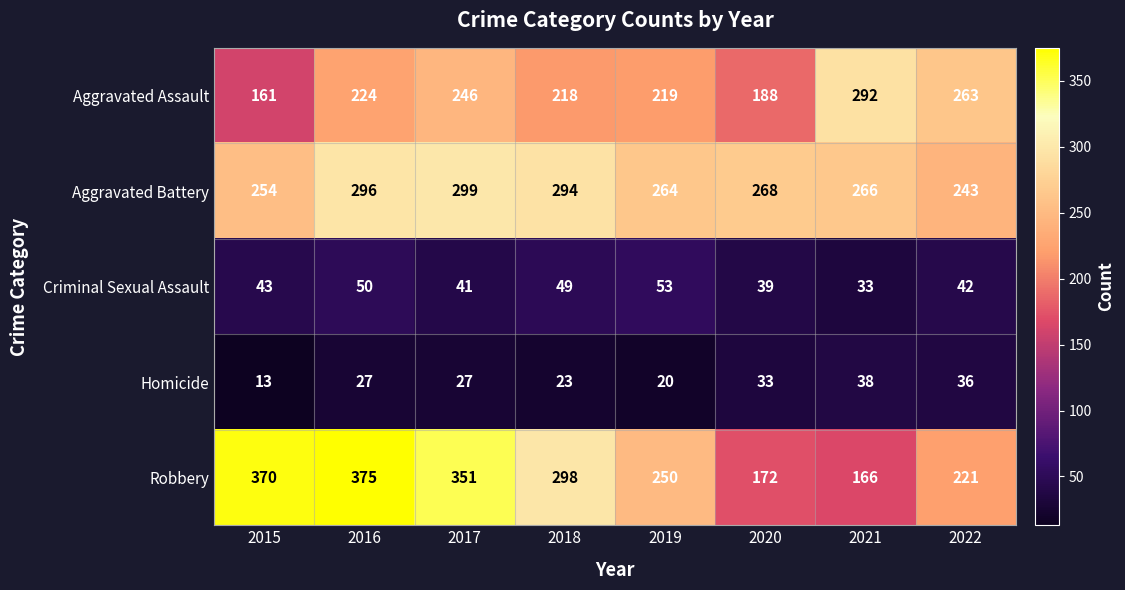

Is it true that Robbery equals 375 at 2016?

True